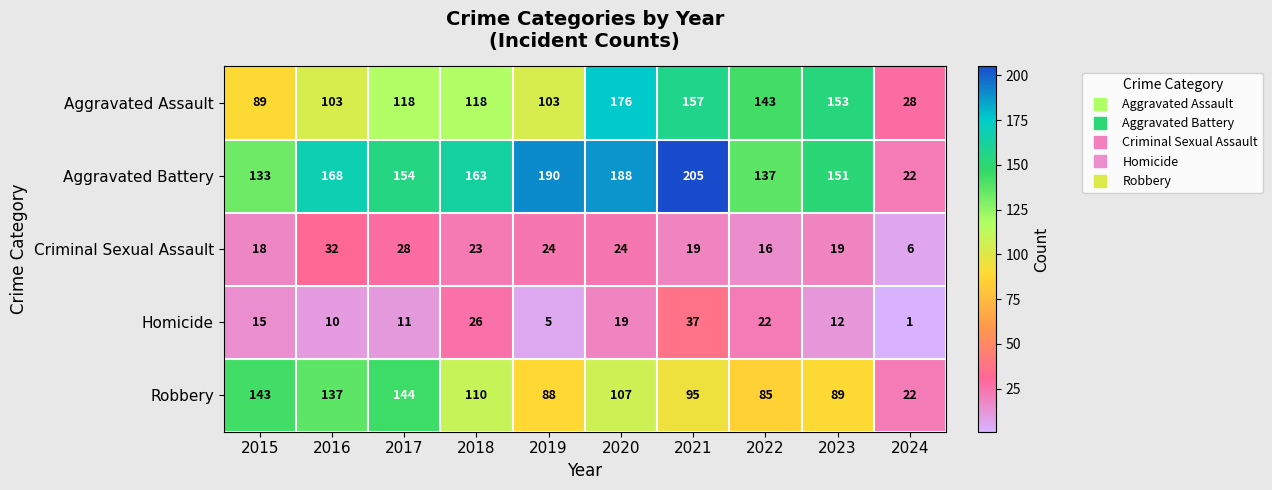

Which series changed the most between 2015 and 2023?

Aggravated Assault